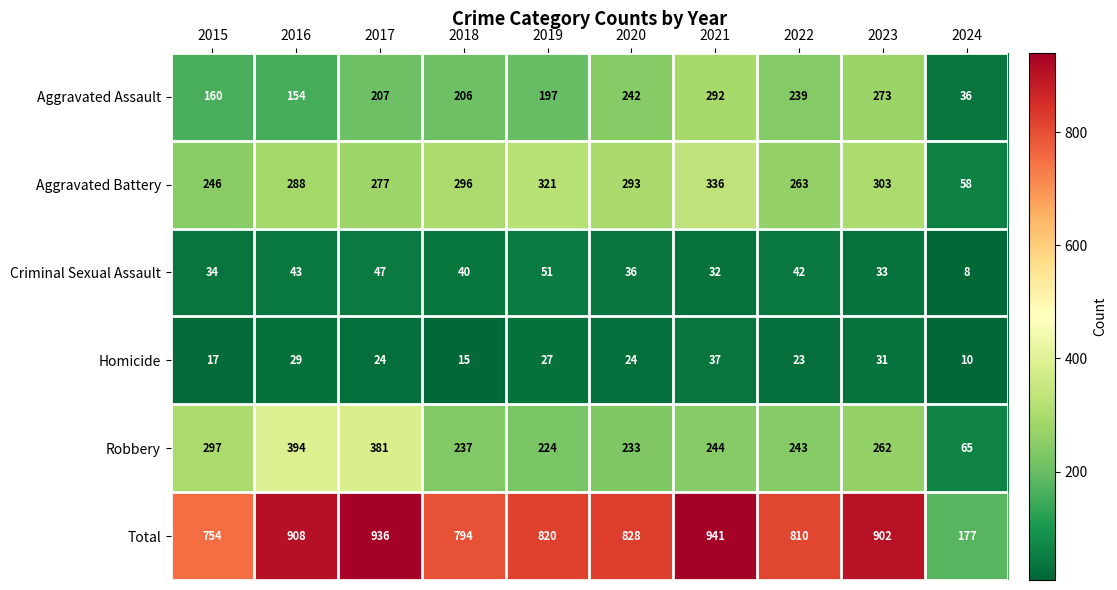

At which label does Robbery reach its peak?

2016